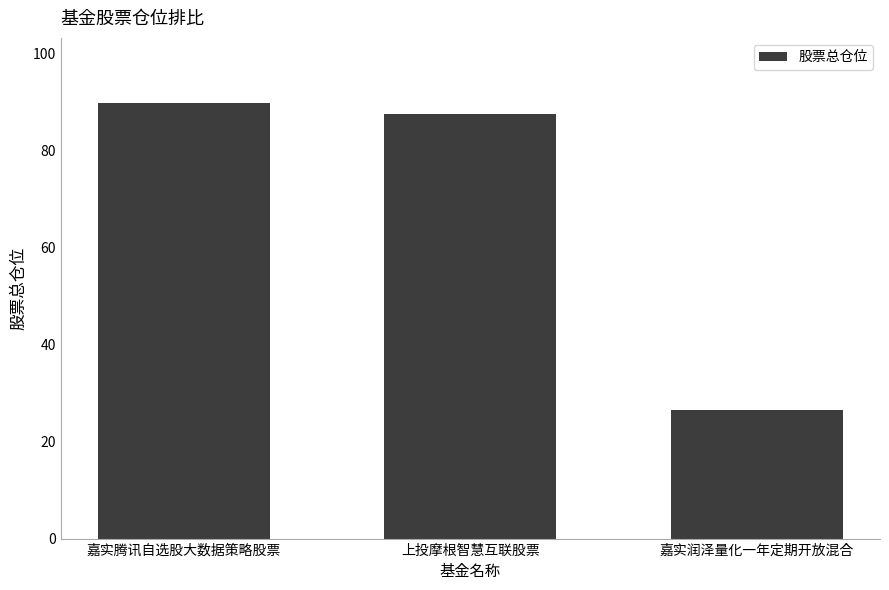

The value at 嘉实润泽量化一年定期开放混合 is 17.3. True or false?

False